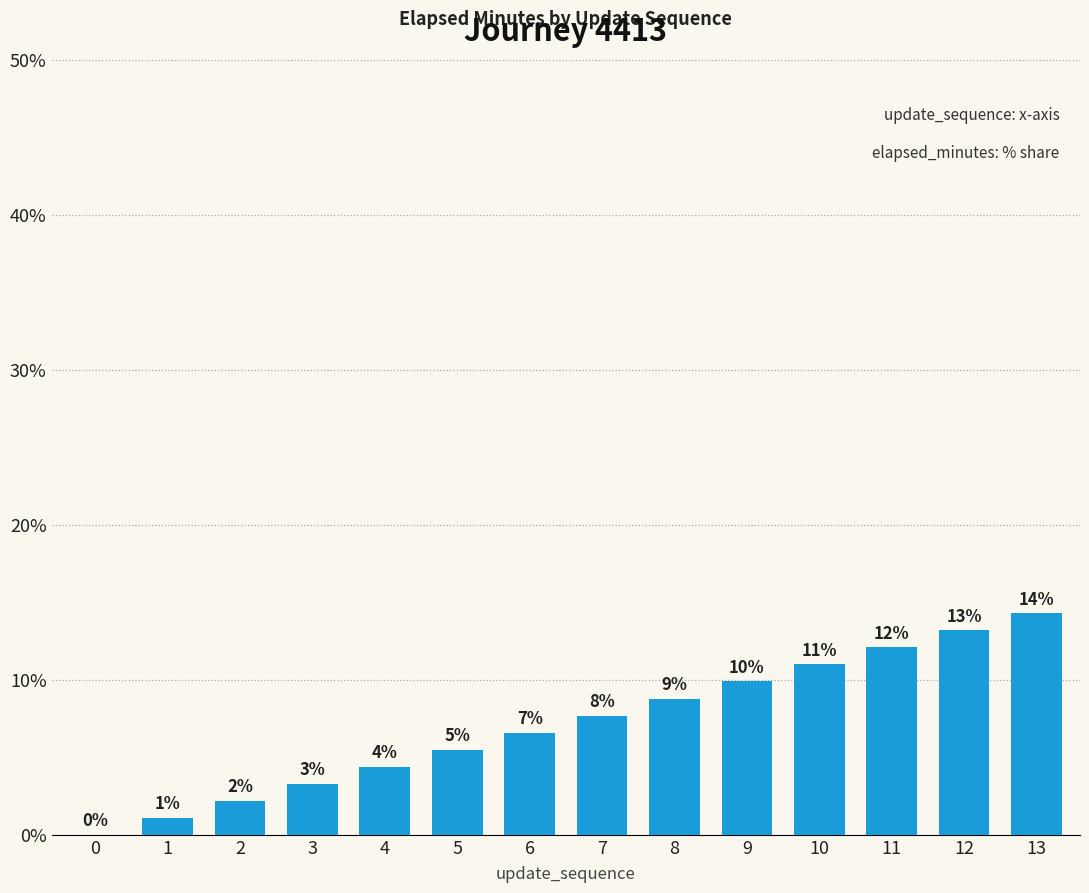

Are the bars horizontal?

No